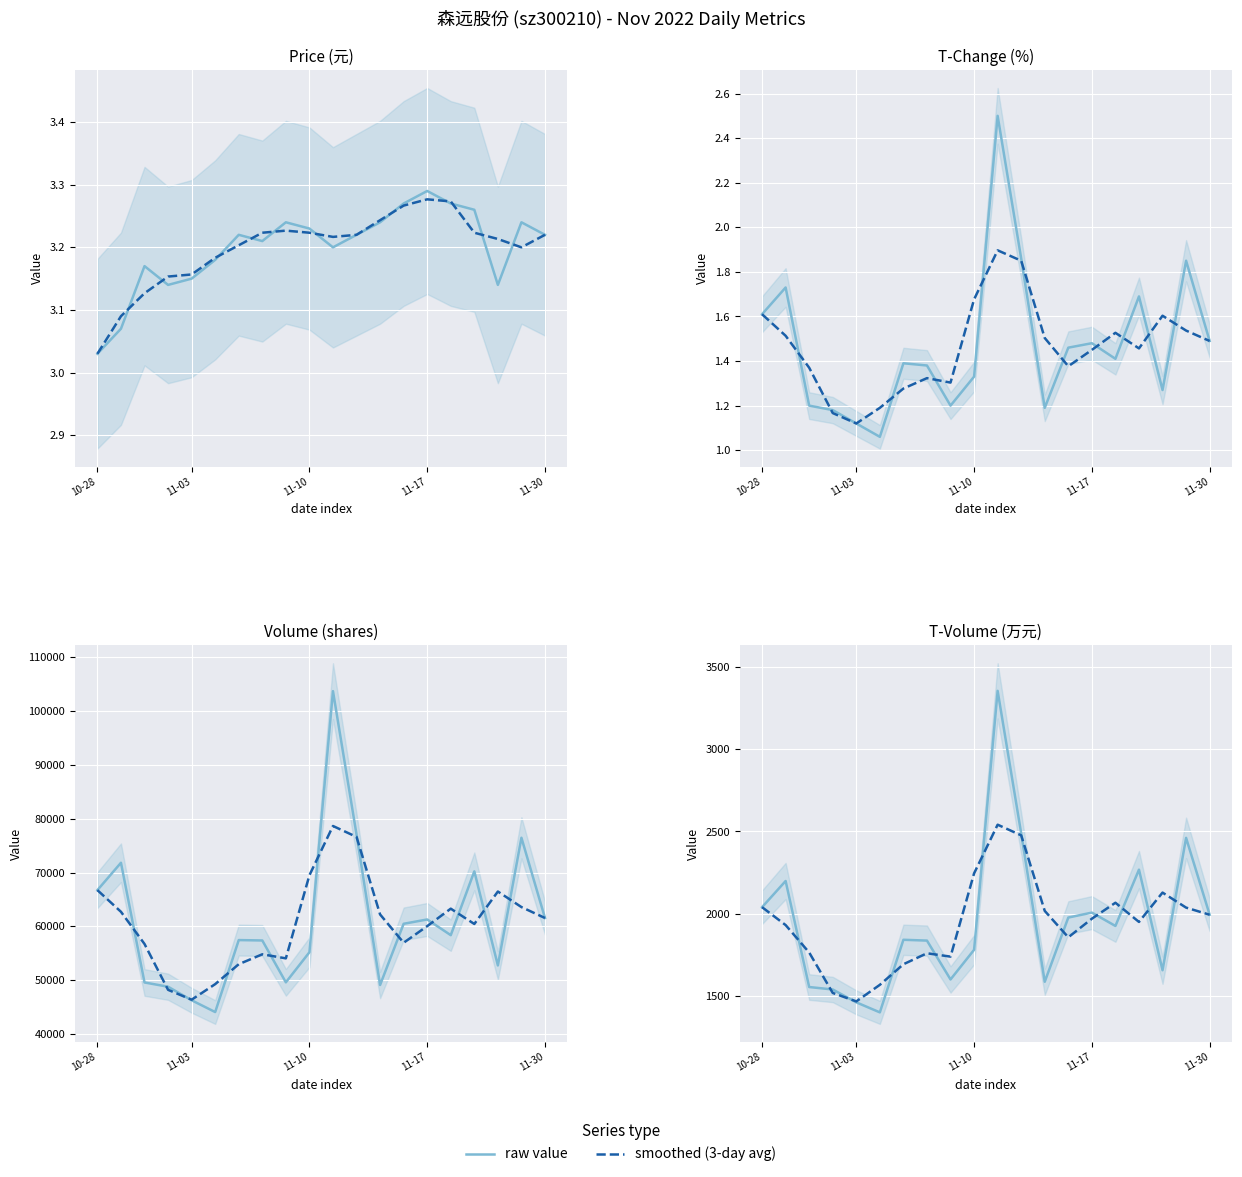

What is the label of the 2nd point from the right?

2022-11-29